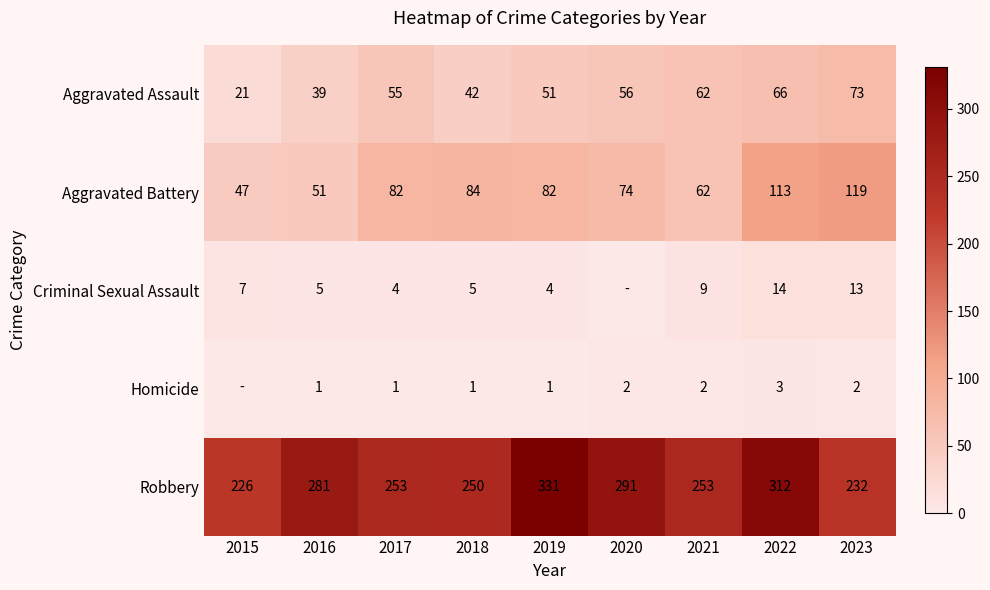

Count the number of data series in this chart.

5